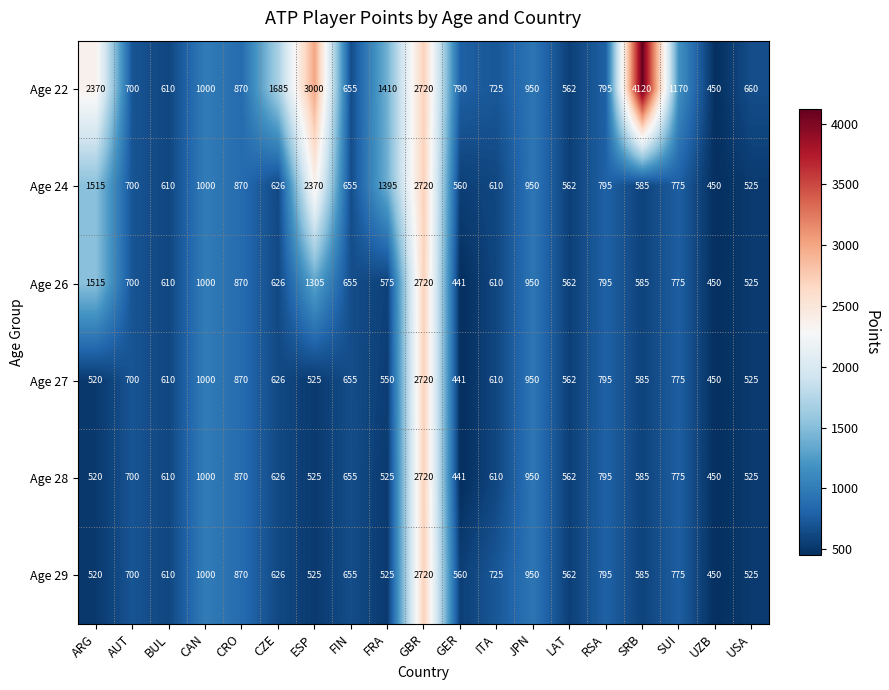

What is the difference between the Age 28 values at UZB and JPN?

500